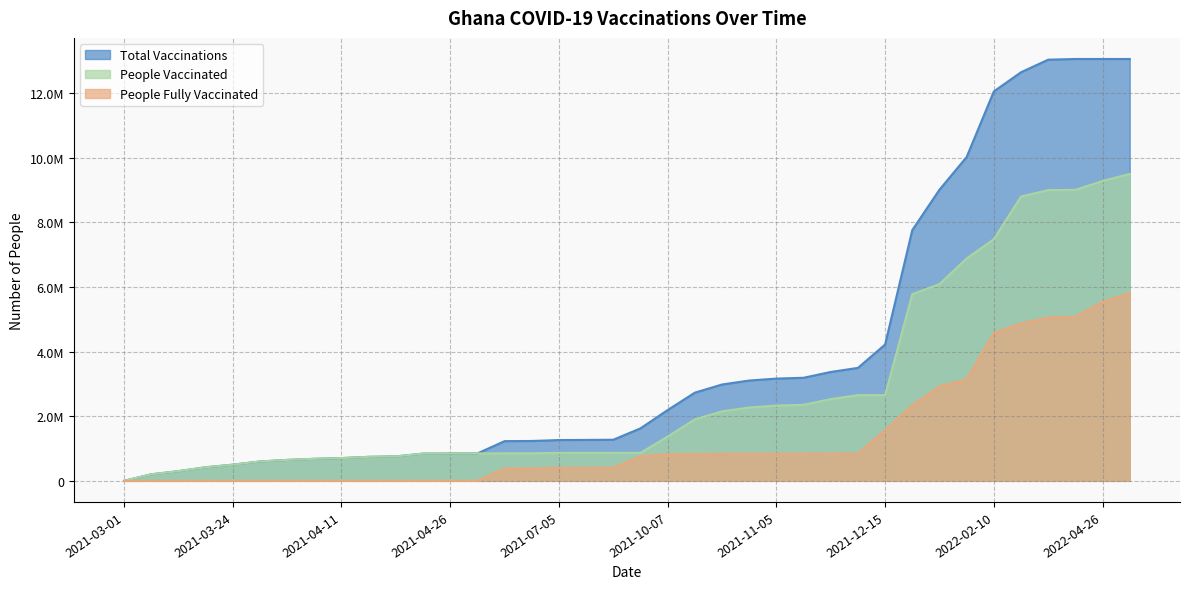

What is the difference between the total_vaccinations values at 2021-05-31 and 2021-09-20?

395366